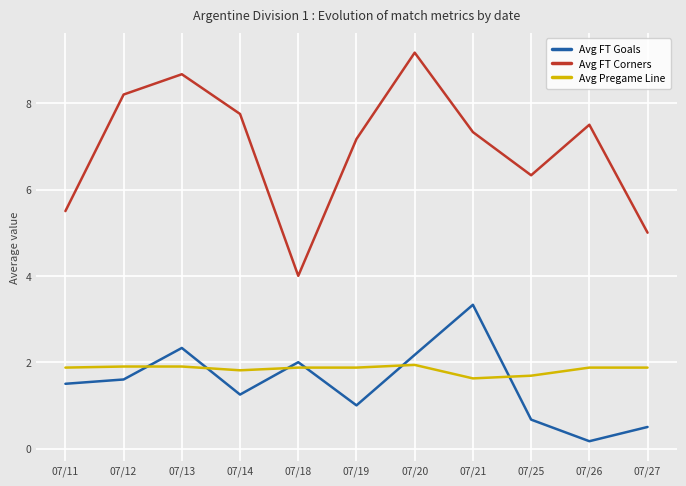

Rank the series at 07/11 from highest to lowest value.

Avg FT Corners, Avg Pregame Line, Avg FT Goals